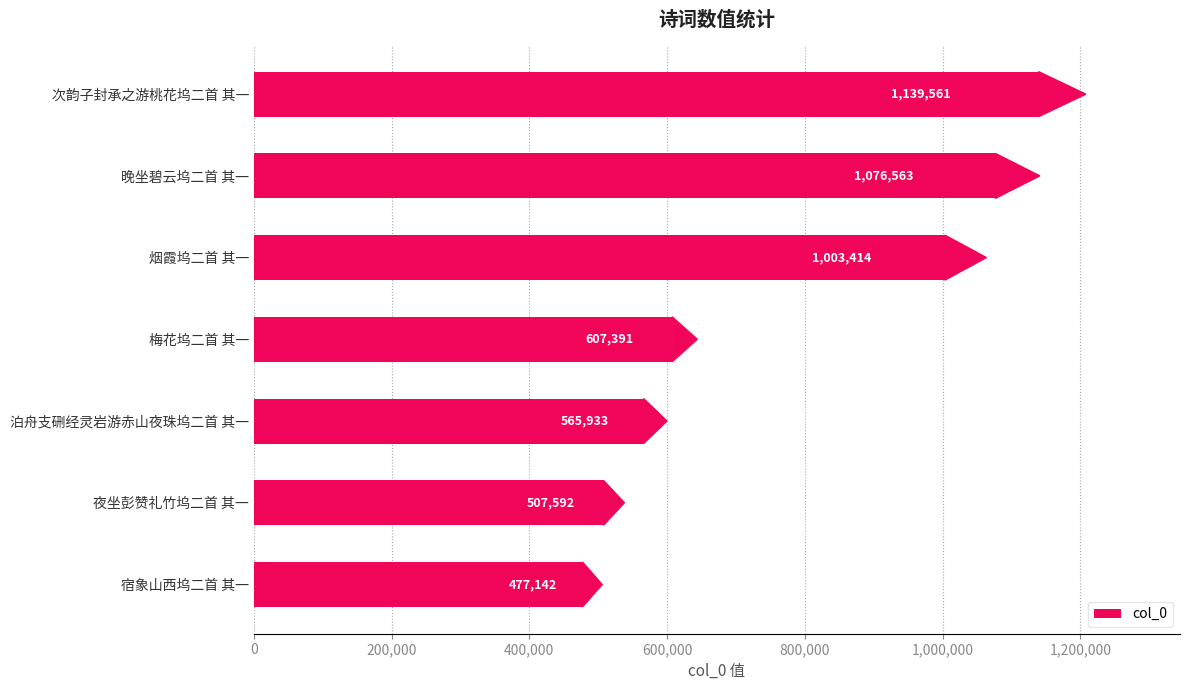

What is the sum of all values?

5377596